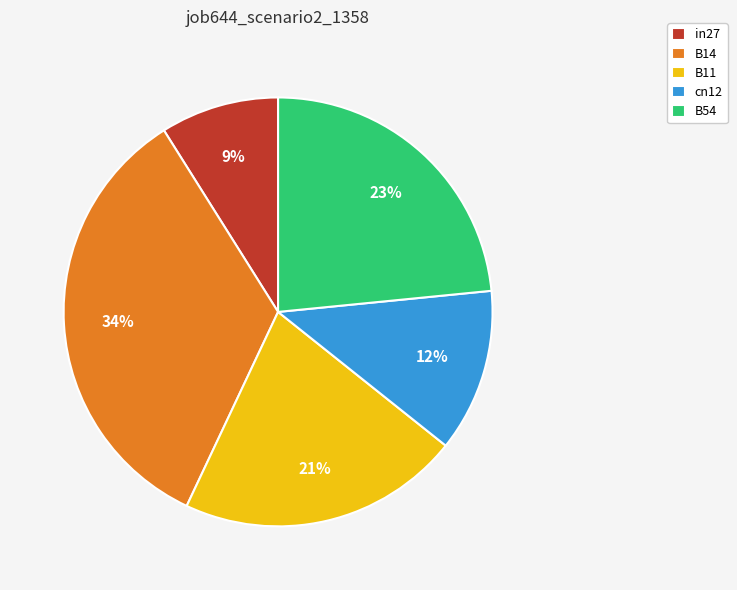

To the nearest percent, what portion does in27 represent?

9%